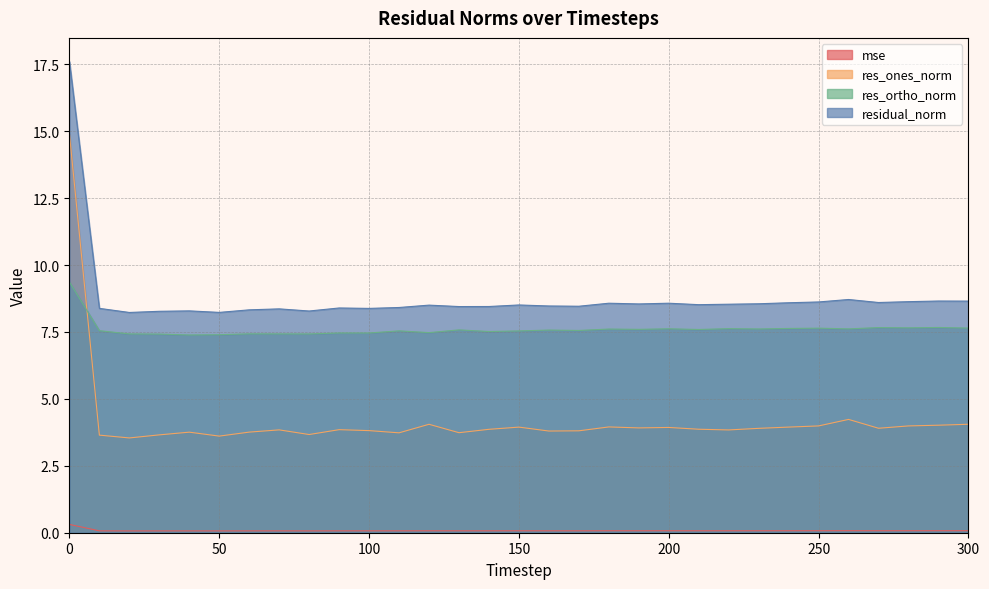

Is it true that residual_norm equals 2.2 at 170?

False